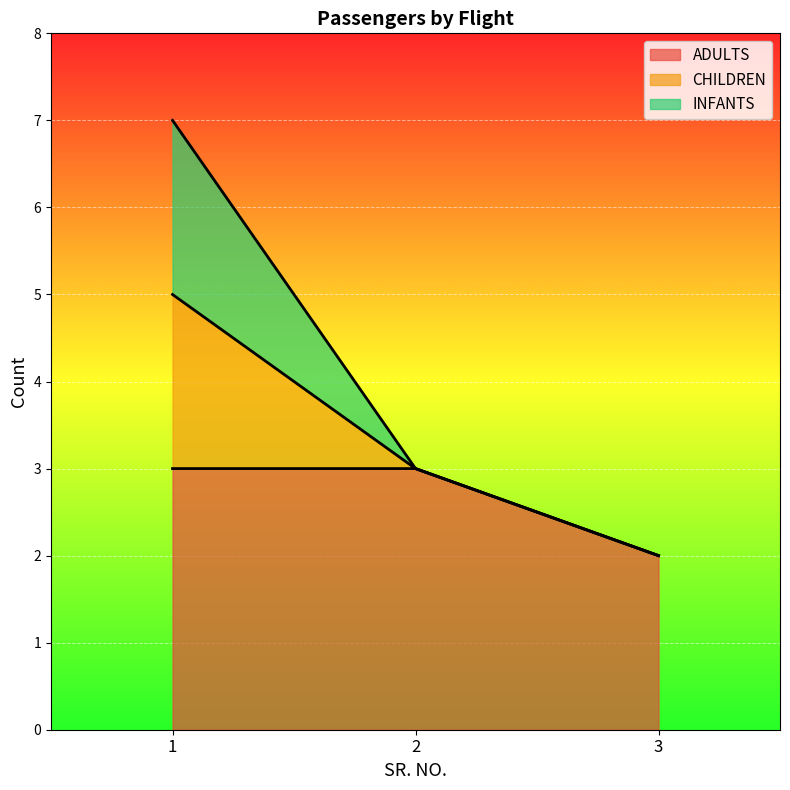

How many ADULTS values are between 2 and 3?

3